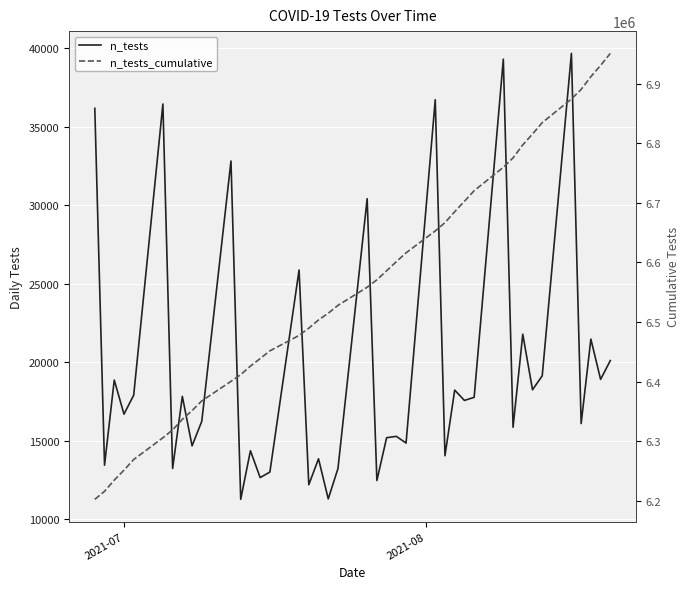

What is the sum of all n_tests values?

784812